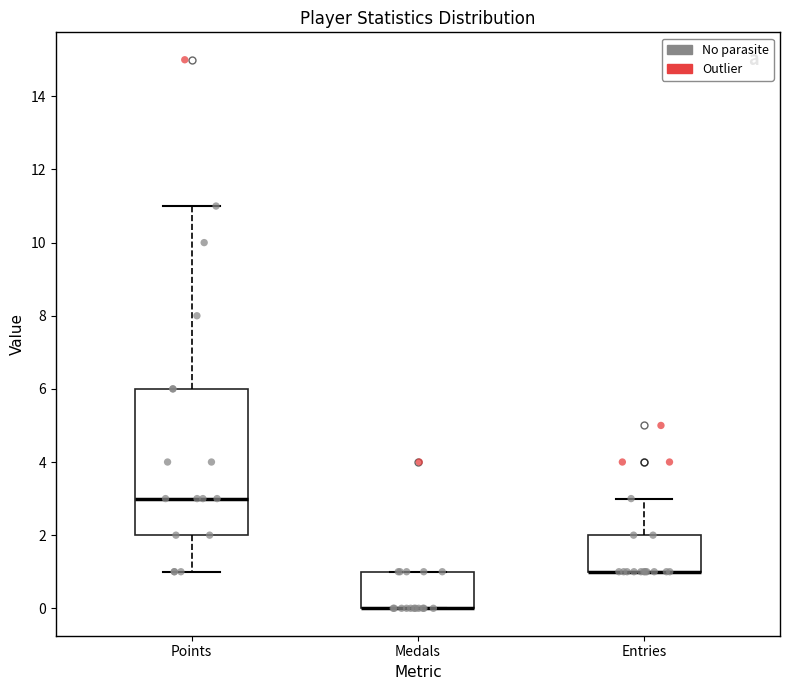

Reading left to right, transcribe this box plot: for each box, give where its median line is, the range the box spans, and where its two whiskers end, as read against the y-axis. The values are not printed on the chart, so give them approximately, as read against the axis.

Points: median 3, box 2 to 6, whiskers 1 to 11
Medals: median 0 (drawn on the box's lower edge), box 0 to 1, whiskers 0 to 1
Entries: median 1 (drawn on the box's lower edge), box 1 to 2, whiskers 1 to 3